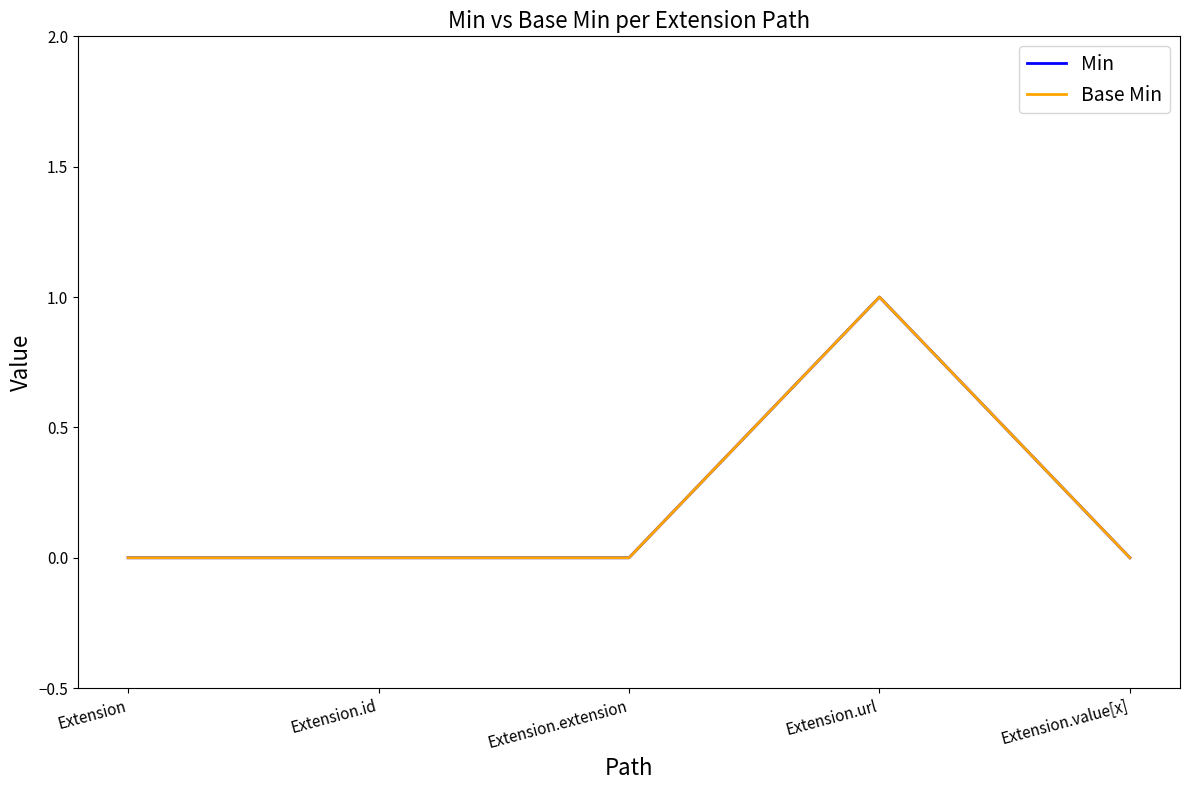

Does the chart display data point markers on the line(s)?

No